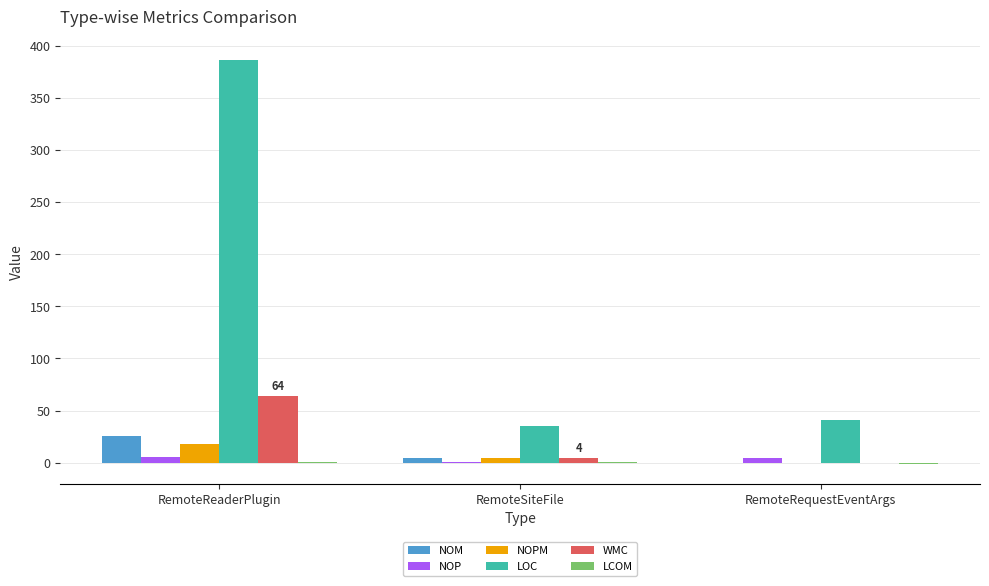

At which label does LOC first exceed 41?

RemoteReaderPlugin